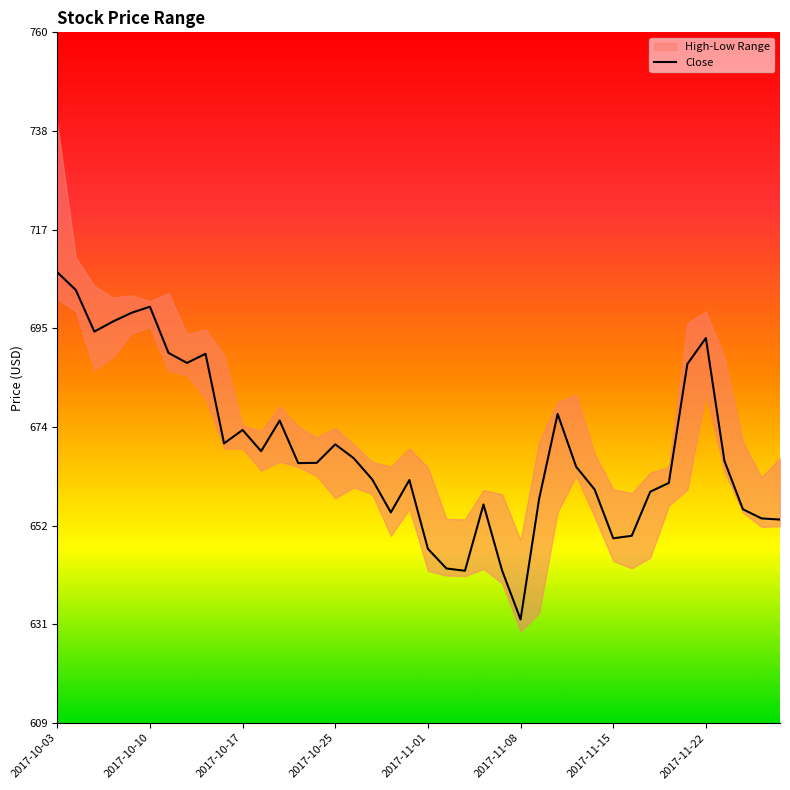

What is the difference between the maximum and second lowest values?

65.3